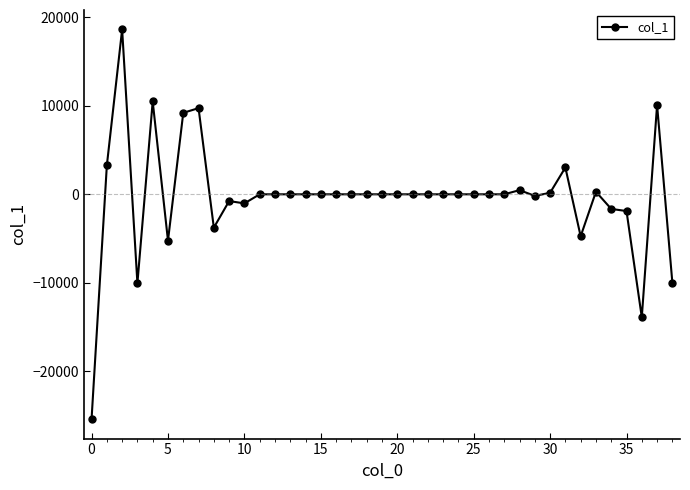

What is the difference between the second highest and second lowest values?

24409.2